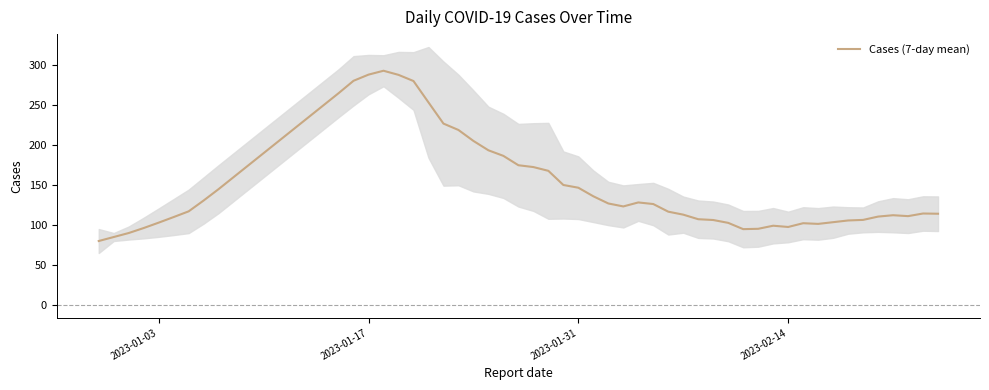

The value at 2023-02-09 is 33. True or false?

False